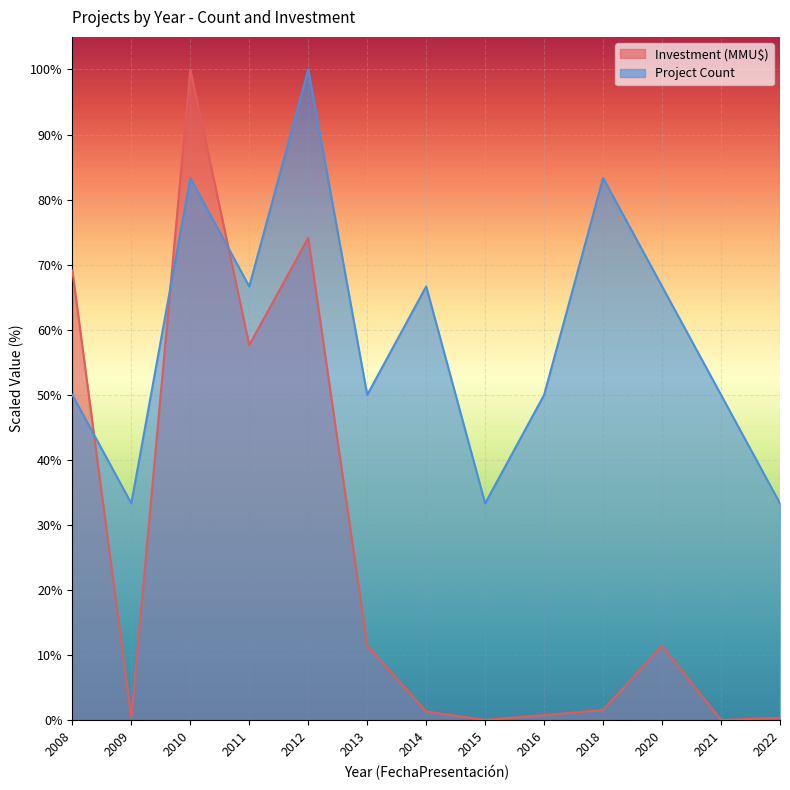

What is the spread (max minus min) of values at 2016?

49.2